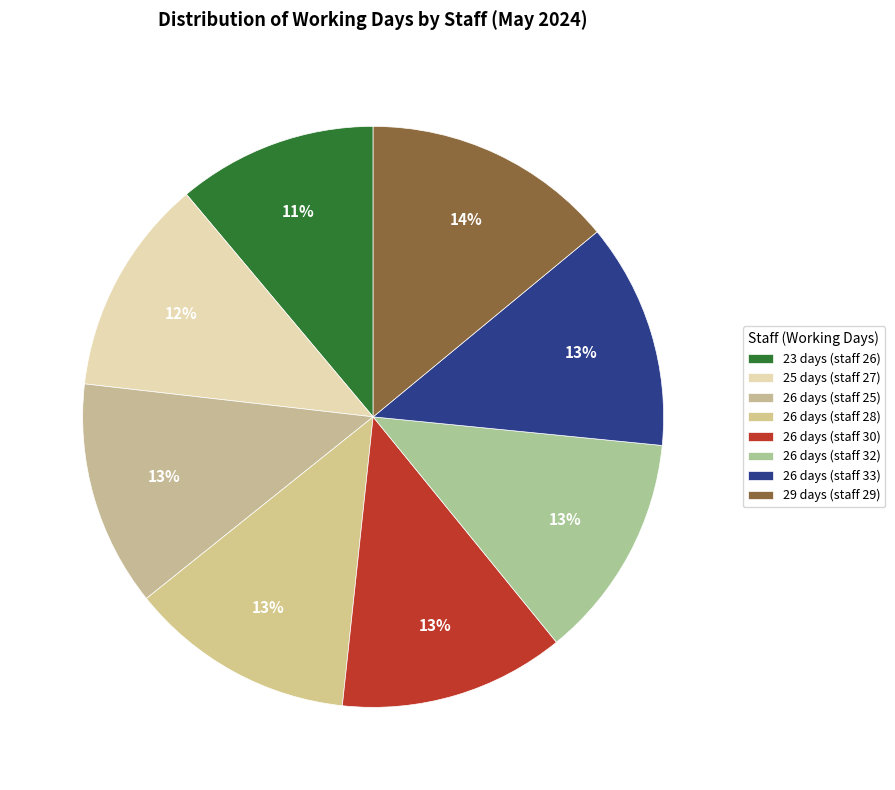

Which slice is the largest?

29 days (staff 29)